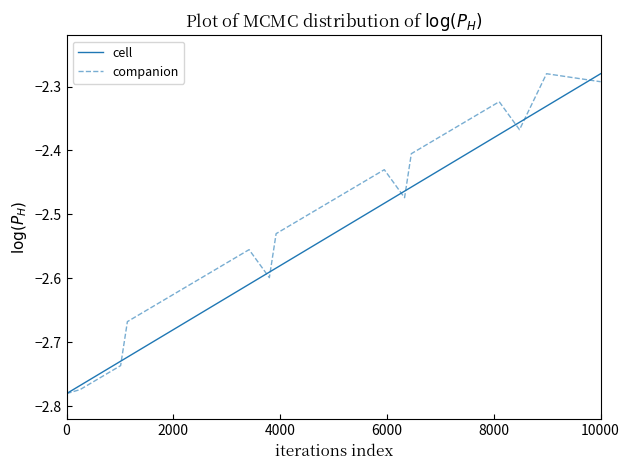

True or false: there are more than 2 points higher than both neighbors.

False